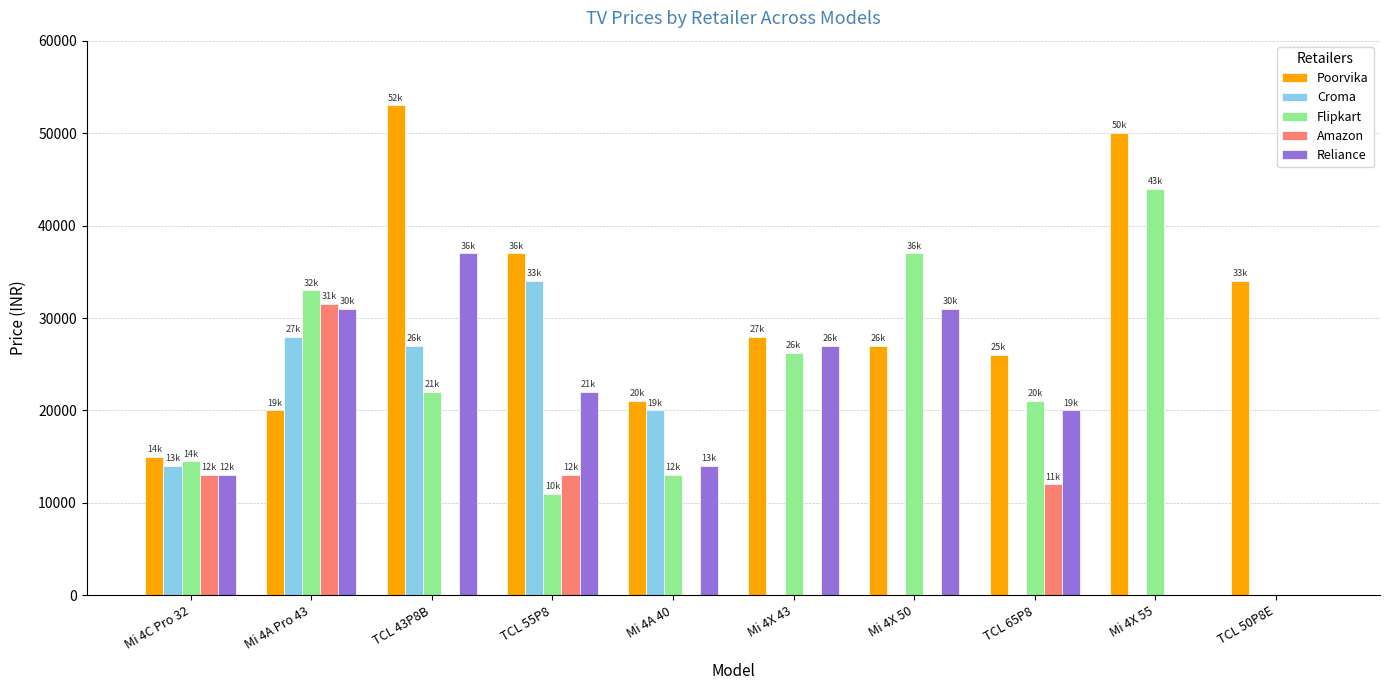

What is the difference between the Croma values at TCL 55P8 and Mi 4C Pro 32?

20000